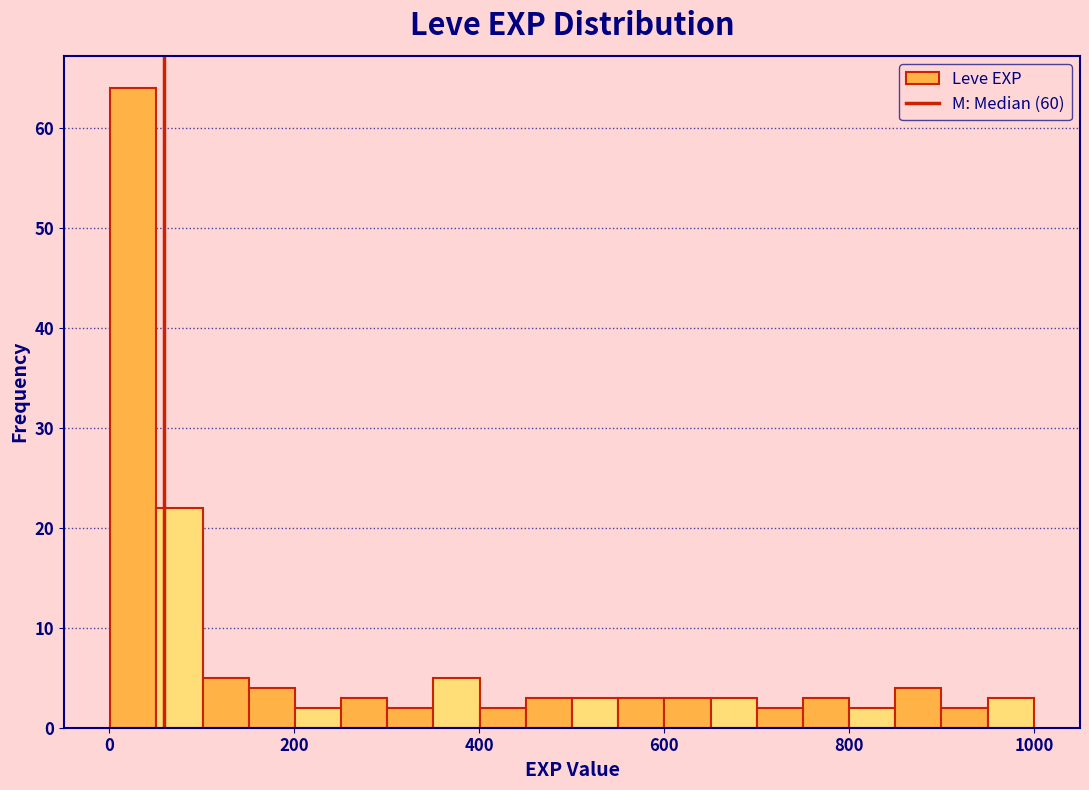

Around what value on the x-axis is the tallest bar? Give the approximate position of its centre, as read against the axis.

20